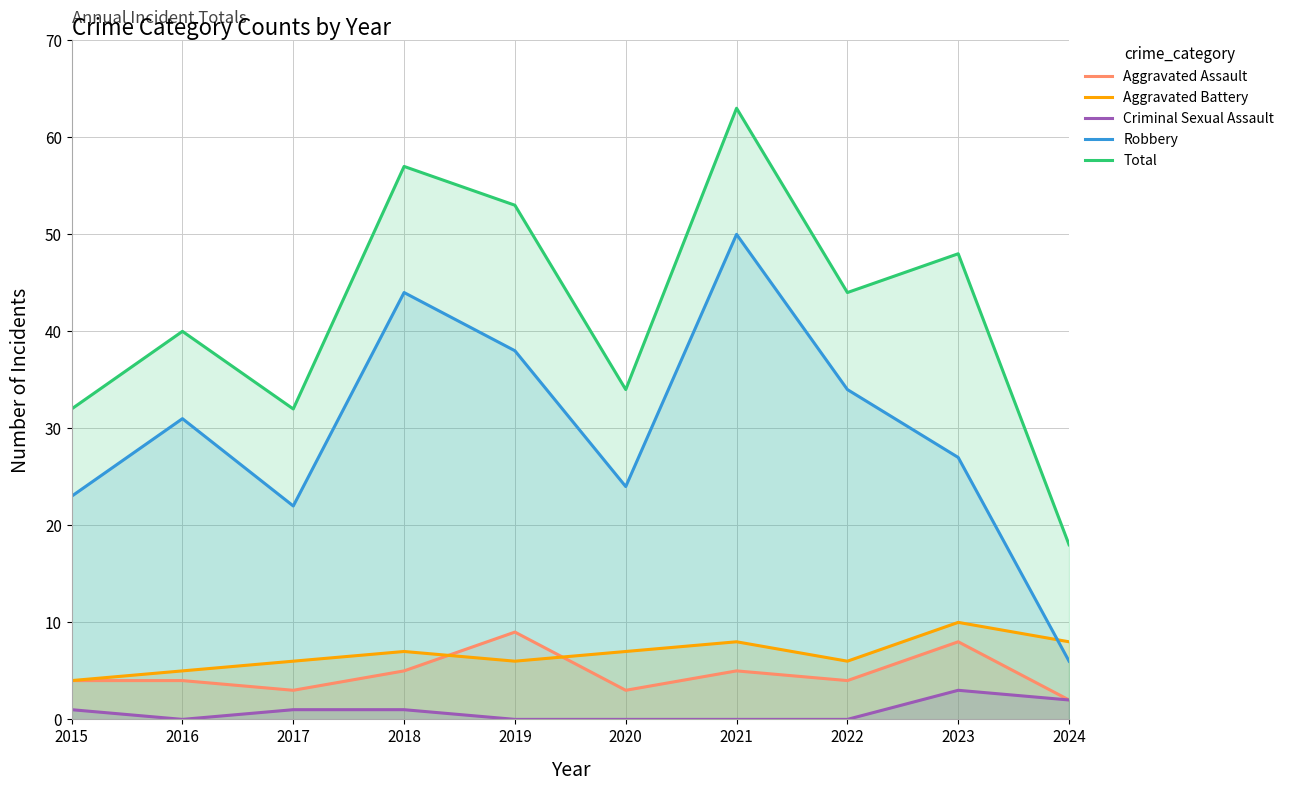

How many lines are shown in the chart?

5